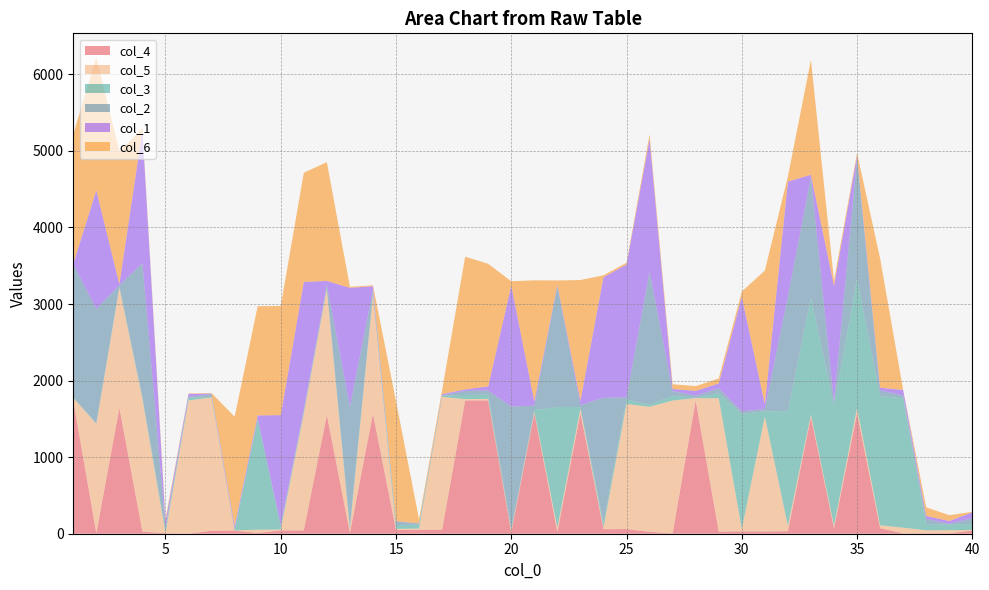

Reading right to left, list all the values displayed in this chart.

col_4: 41	6	5	5	73	1572	70	1526	33	30	31	28	1742	4	25	61	59	1575	23	1574	19	1741	1741	53	50	49	1567	12	1552	44	43	10	41	40	1	6	27	1646	8	1738
col_5: 7	40	39	74	37	71	35	32	68	1502	32	1742	29	1736	1633	1633	23	58	58	20	21	20	17	1734	17	14	1553	48	1644	1525	11	43	2	1740	1740	1	1736	1567	1427	37
col_3: 78	77	74	1690	1689	1689	1572	1526	1500	67	1502	65	4	62	26	60	60	22	1575	22	21	55	54	18	51	50	15	47	13	10	44	1442	7	2	40	39	26	17	7	5
col_2: 77	5	76	36	72	1572	34	1572	1499	29	32	64	27	62	1736	26	1633	24	1574	57	1600	54	54	3	15	48	48	1552	46	45	9	8	9	41	5	38	1742	15	1493	1740
col_1: 77	38	38	73	36	35	1526	33	1499	66	1499	64	64	27	1736	1736	1576	59	21	56	1581	55	19	16	3	3	49	1553	47	1665	1442	42	42	8	39	74	1739	16	1550	6
col_6: 6	76	113	1	1690	34	71	1500	69	1743	68	65	63	61	61	24	25	1576	57	1581	56	1600	1734	52	52	1567	13	14	1552	1426	1426	1427	1427	6	7	37	28	1734	1740	1690